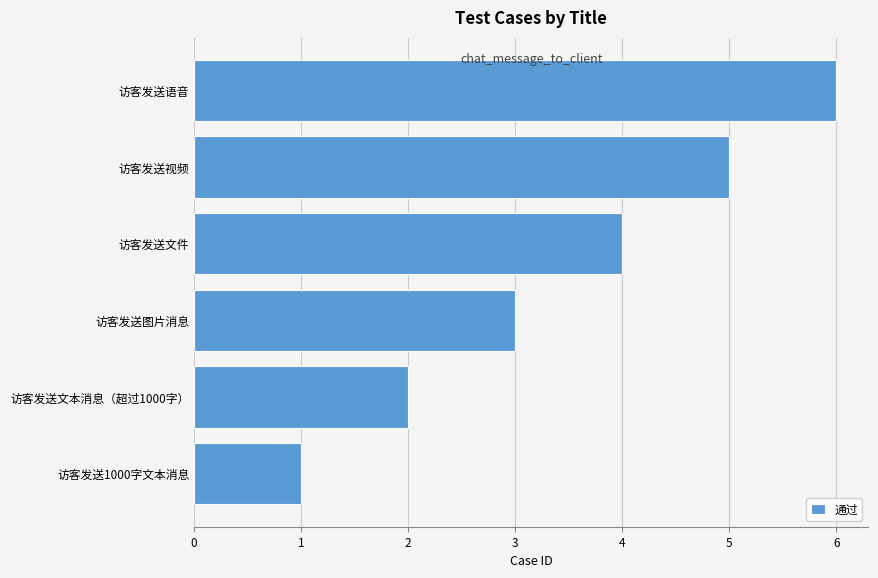

What is the difference between the second highest and minimum values?

4